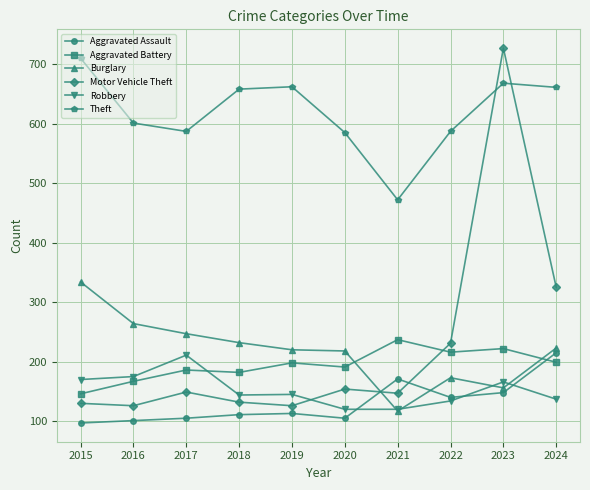

What is the spread (max minus min) of values at 2024?

524